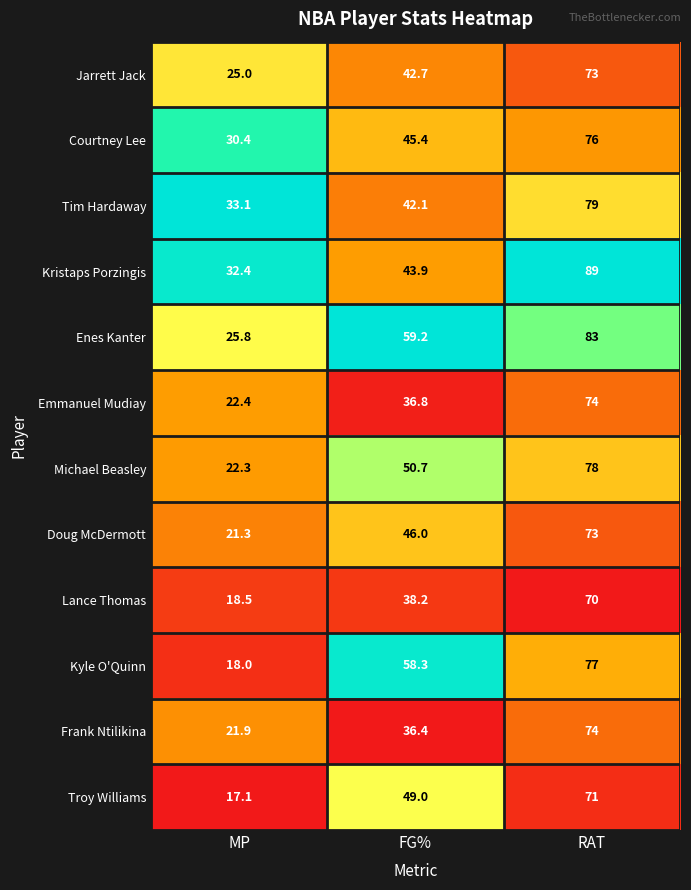

The value of Lance Thomas at FG% is 38.2. True or false?

True